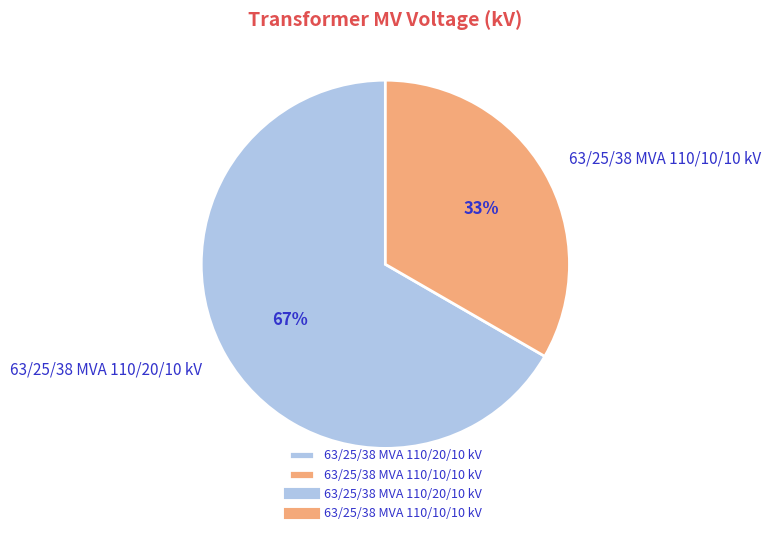

How many slices are in this pie chart?

2